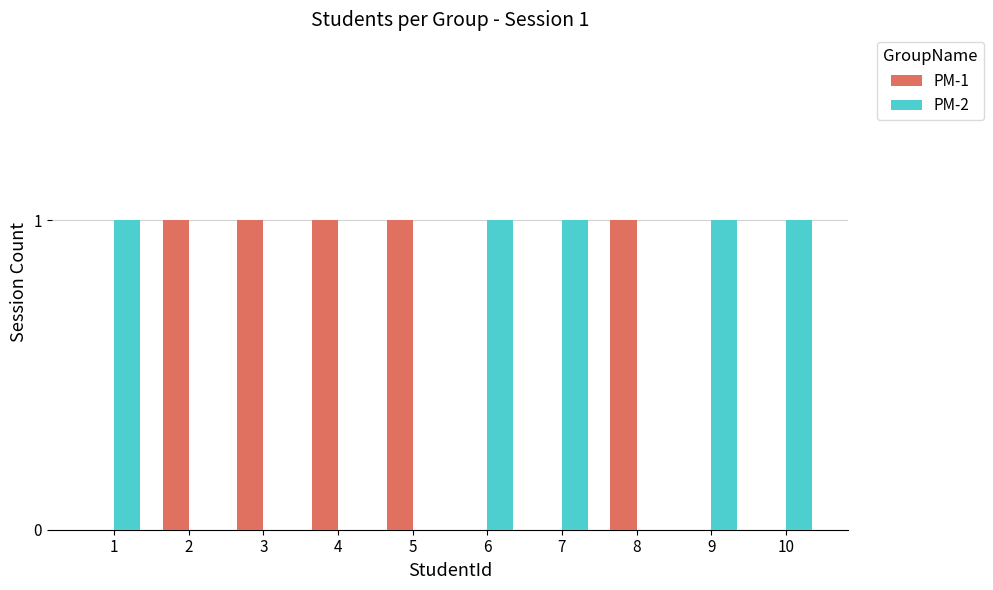

How many series are shown in this chart?

2